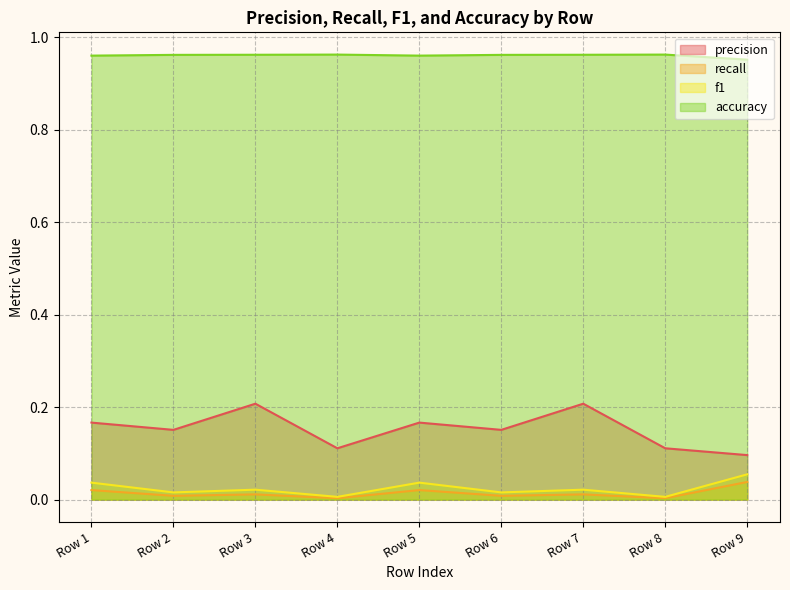

True or false: accuracy and recall intersect in this chart.

False